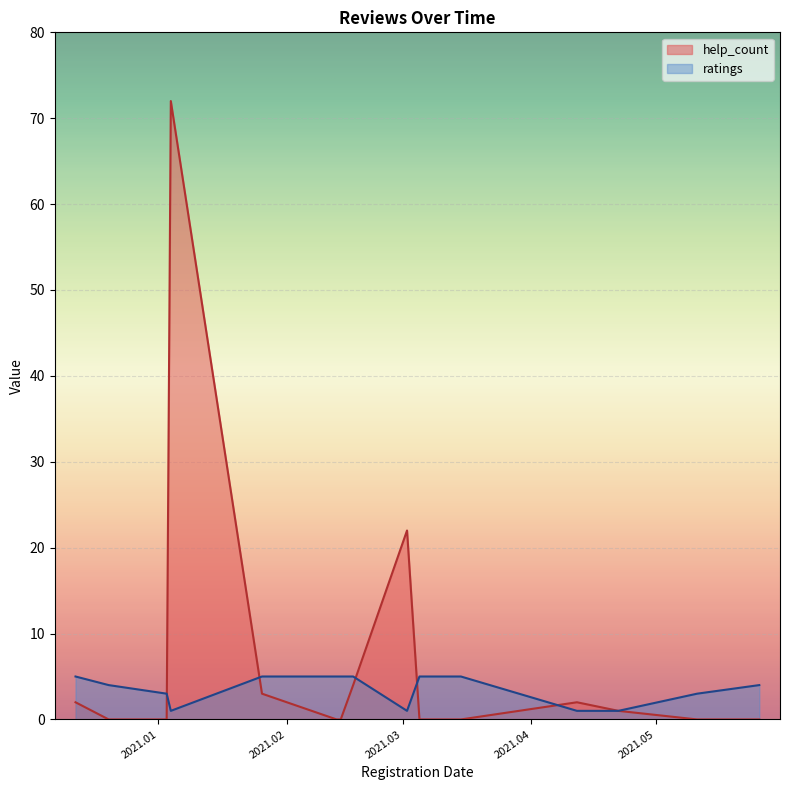

List the series in order of their peak value, lowest first.

ratings, help_count